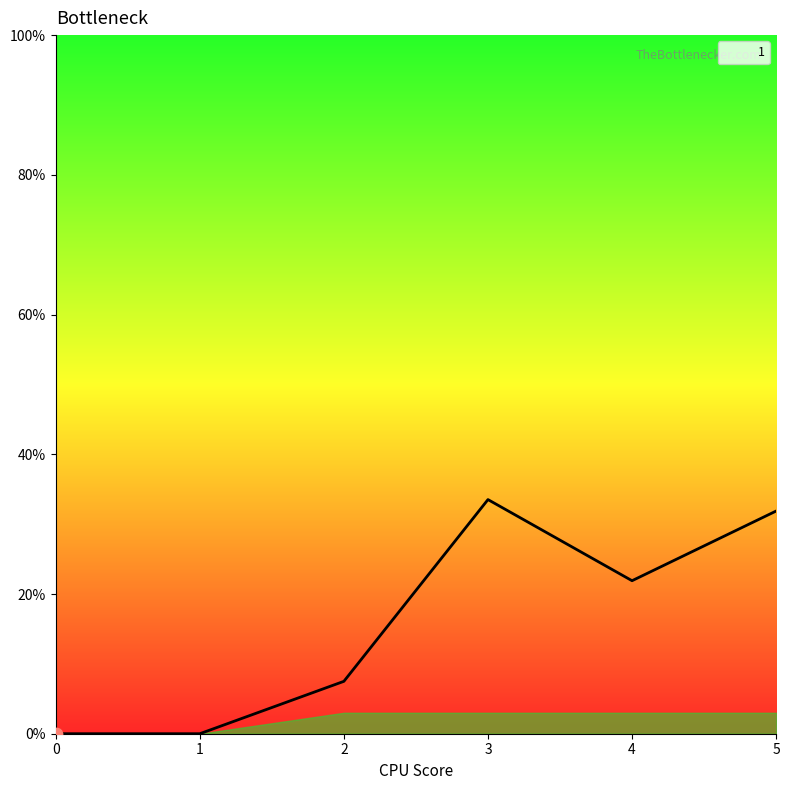

Which has a higher value, 1 or 4?

4